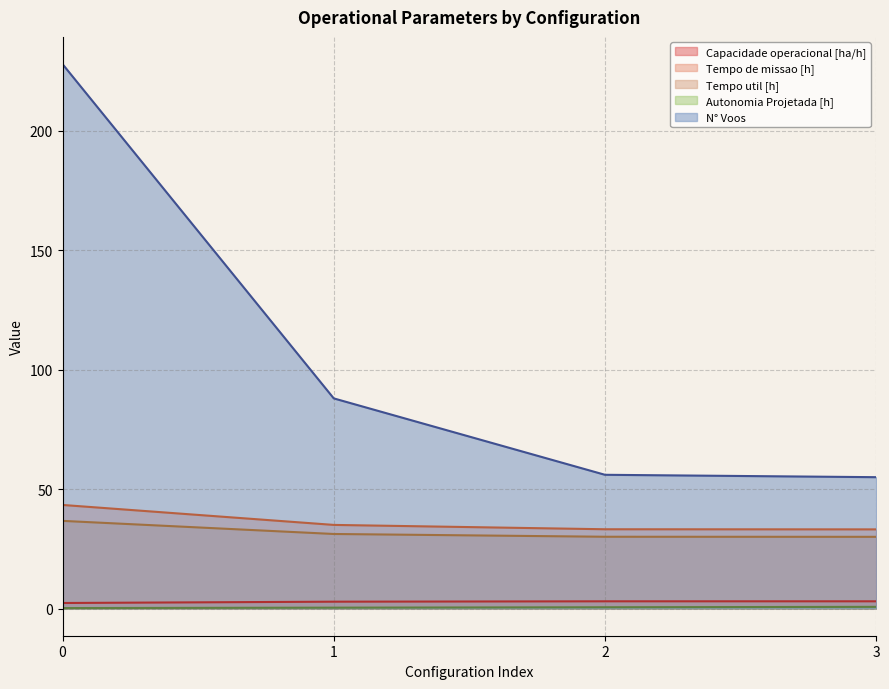

What is the total value across all series at 2?

122.8